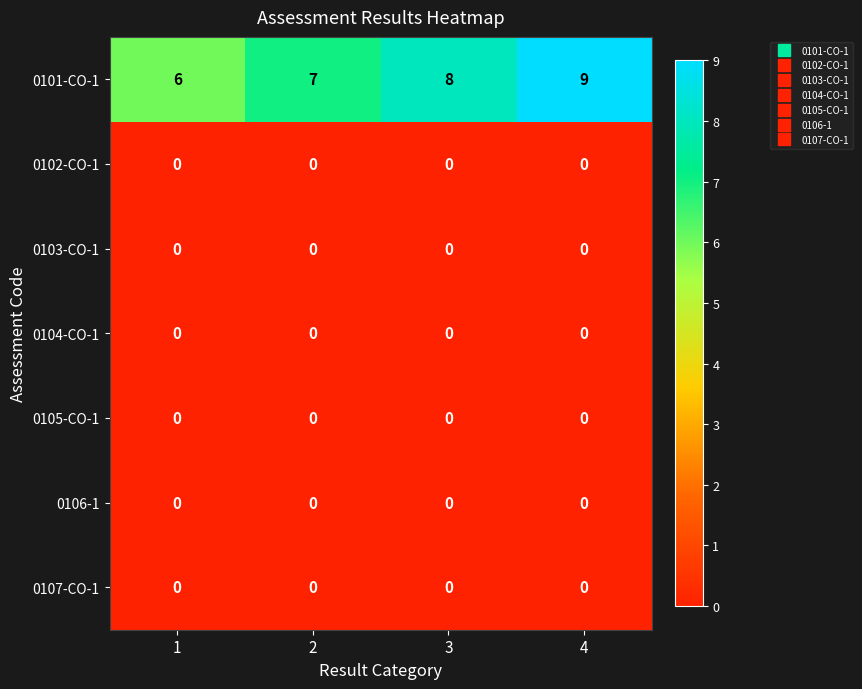

Reading left to right, list all the values displayed in this chart.

0101-CO-1: 6	7	8	9
0102-CO-1: 0	0	0	0
0103-CO-1: 0	0	0	0
0104-CO-1: 0	0	0	0
0105-CO-1: 0	0	0	0
0106-1: 0	0	0	0
0107-CO-1: 0	0	0	0